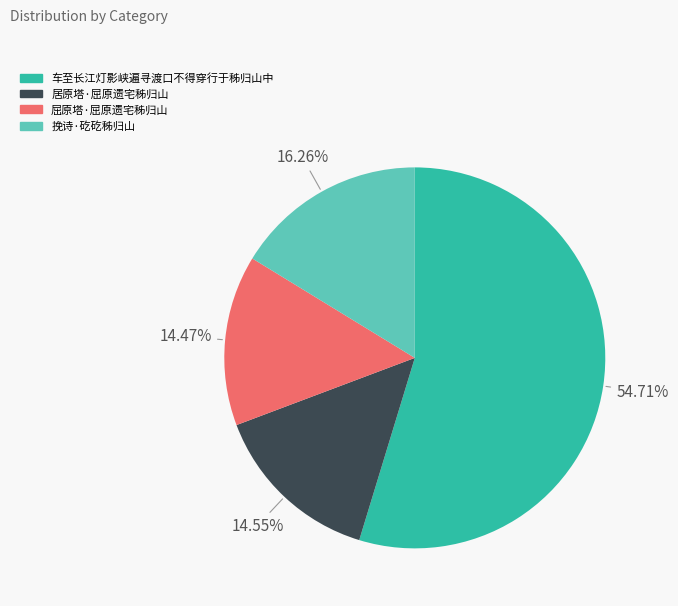

Count the number of slices in the pie.

4